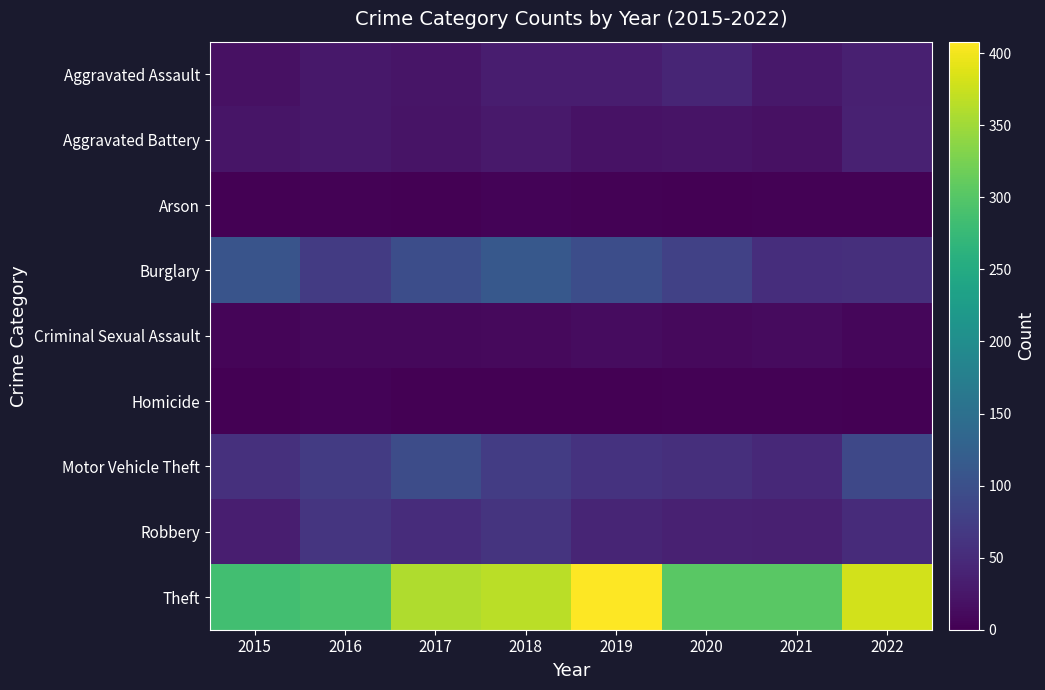

List the series in order of their peak value, lowest first.

Arson, Homicide, Criminal Sexual Assault, Aggravated Battery, Aggravated Assault, Robbery, Motor Vehicle Theft, Burglary, Theft